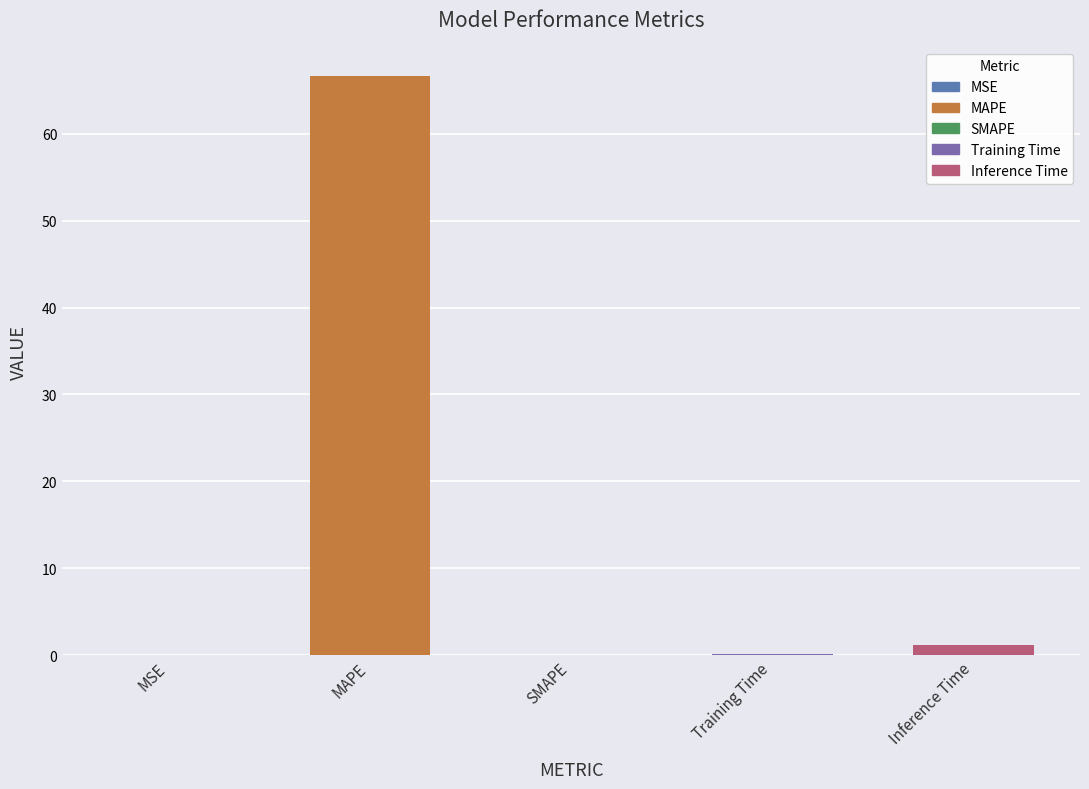

What is the sum of all values?

67.9